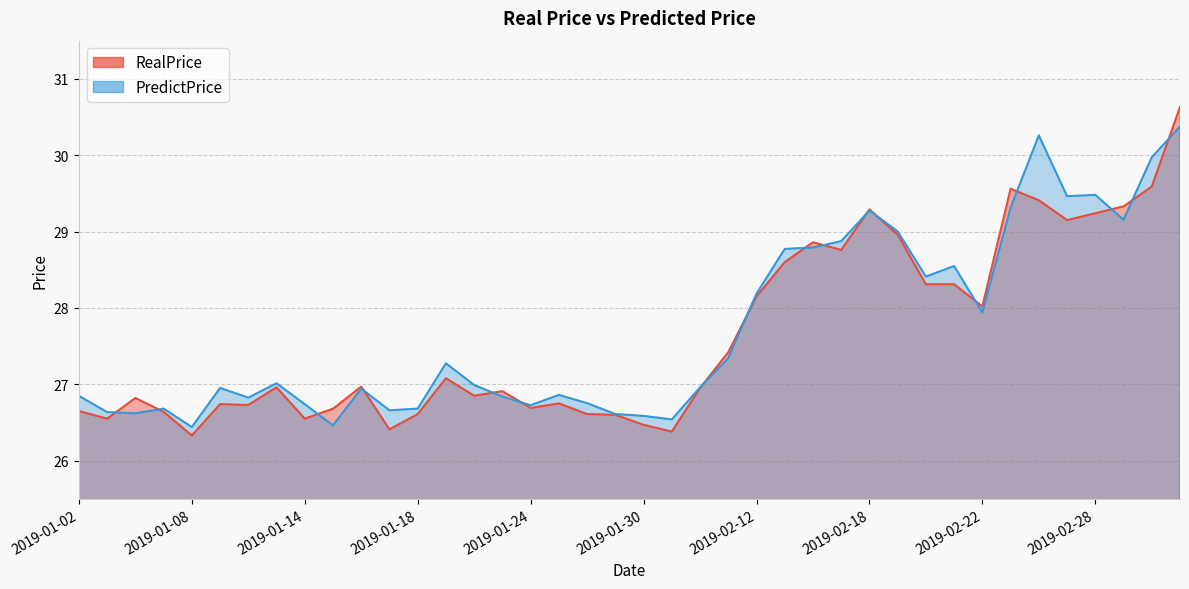

What are all the series names shown in the legend?

RealPrice, PredictPrice